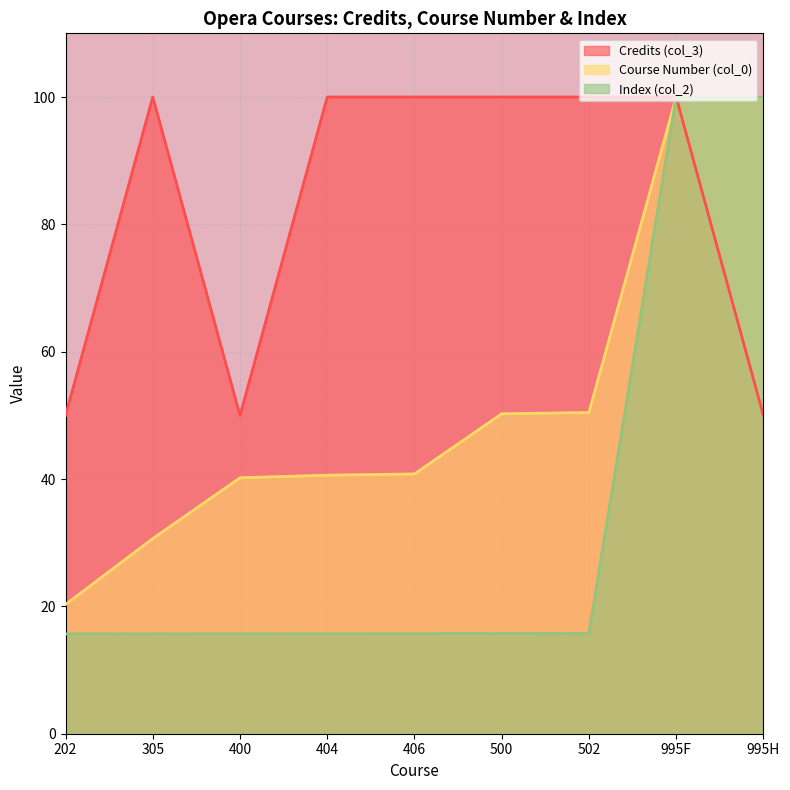

Which category has the lowest value in the Index (col_2) series?

202